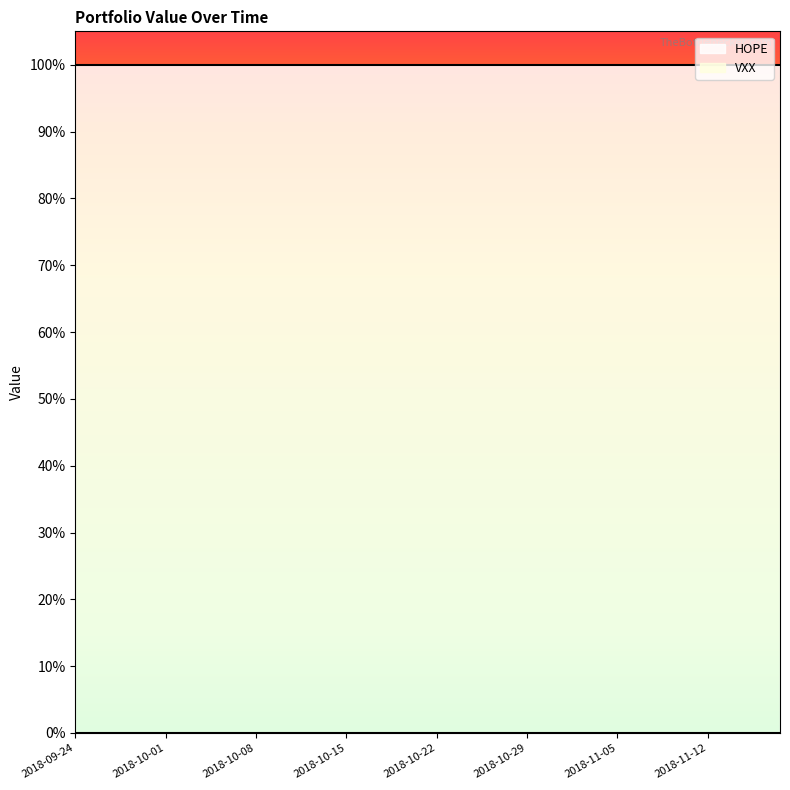

Count the number of categories in the chart.

40